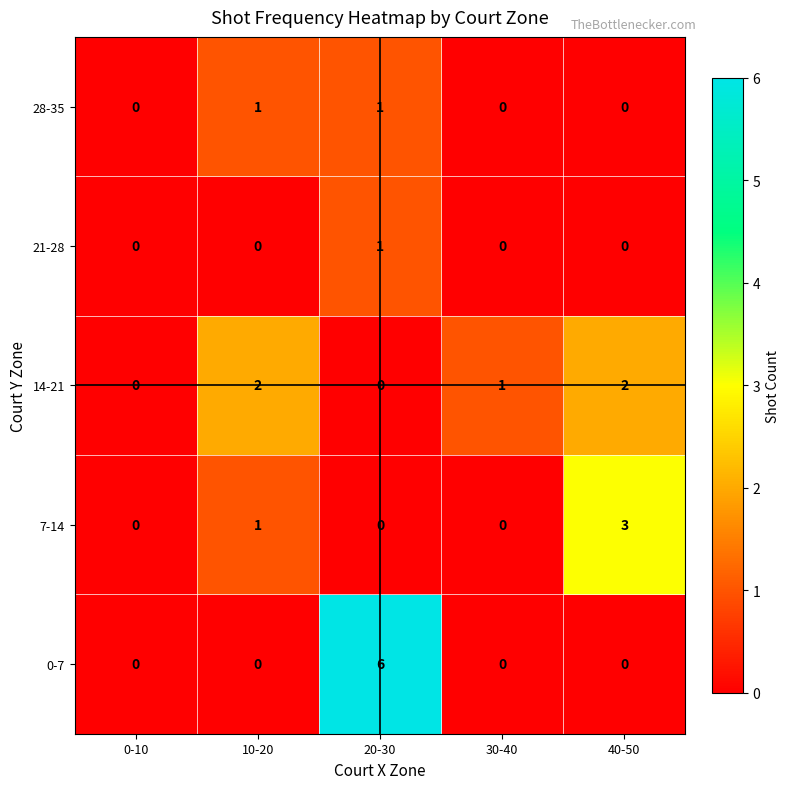

Which series has the largest range (max minus min)?

0-7